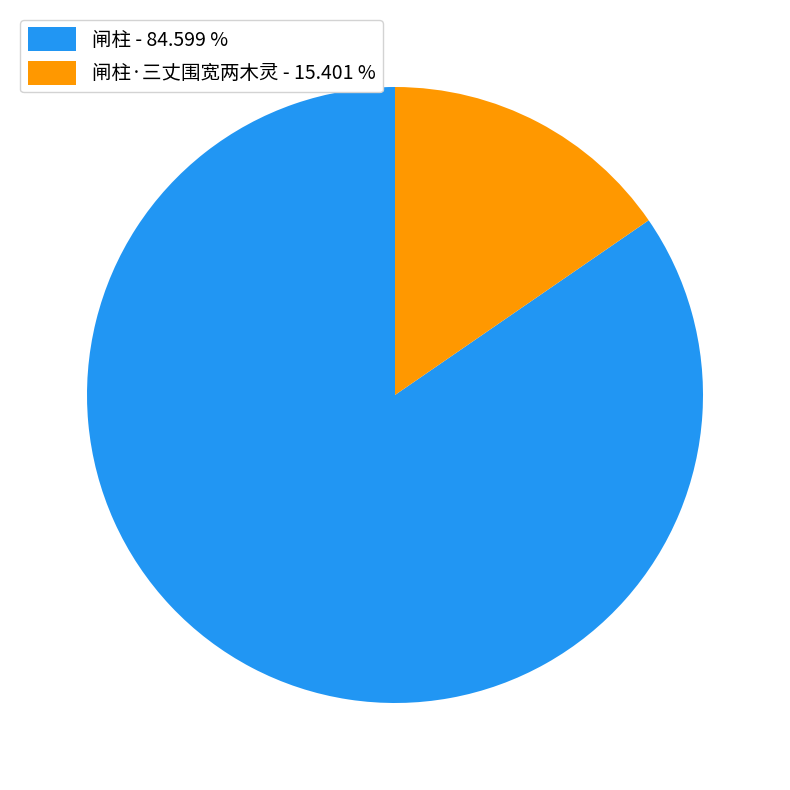

Which category accounts for the majority?

闸柱 - 84.599 %